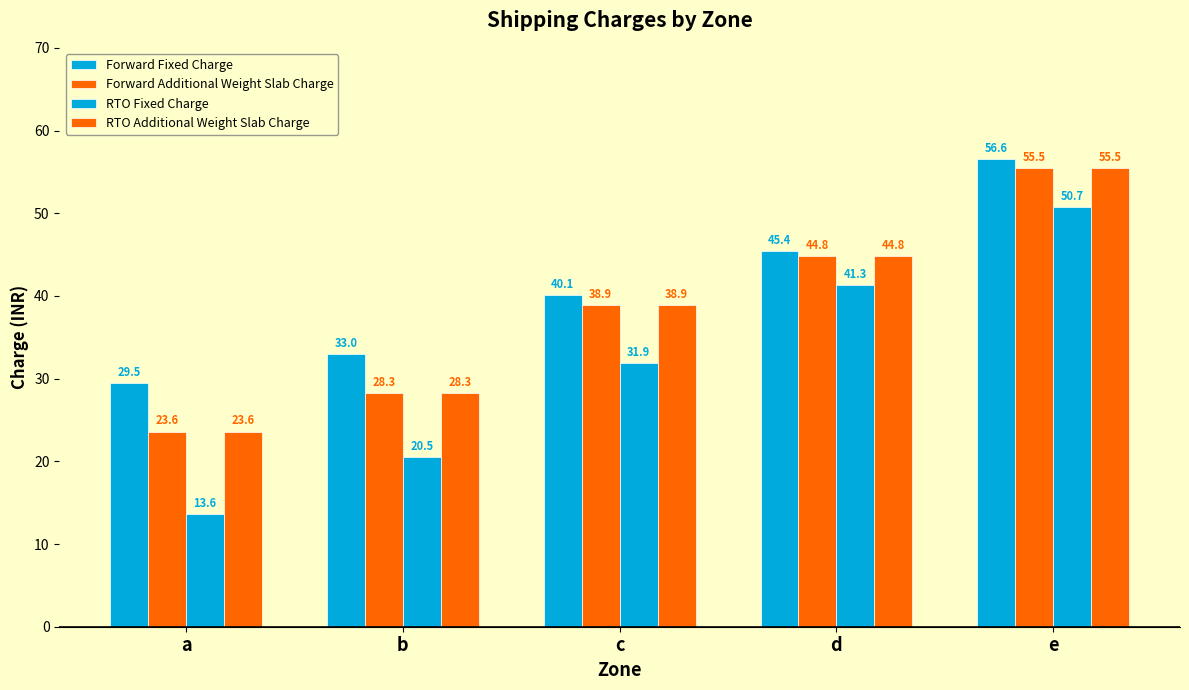

How many data points in Forward Fixed Charge are above 40?

3